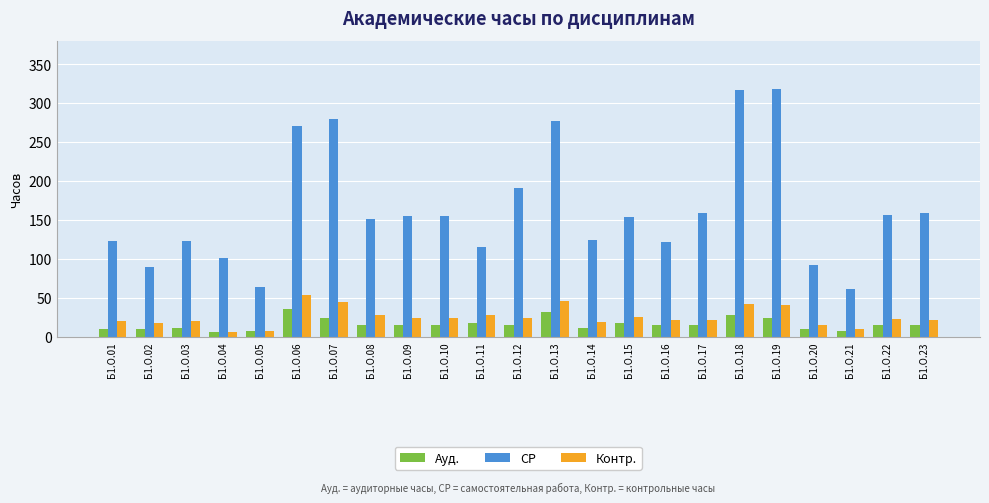

How many groups of bars are there?

23